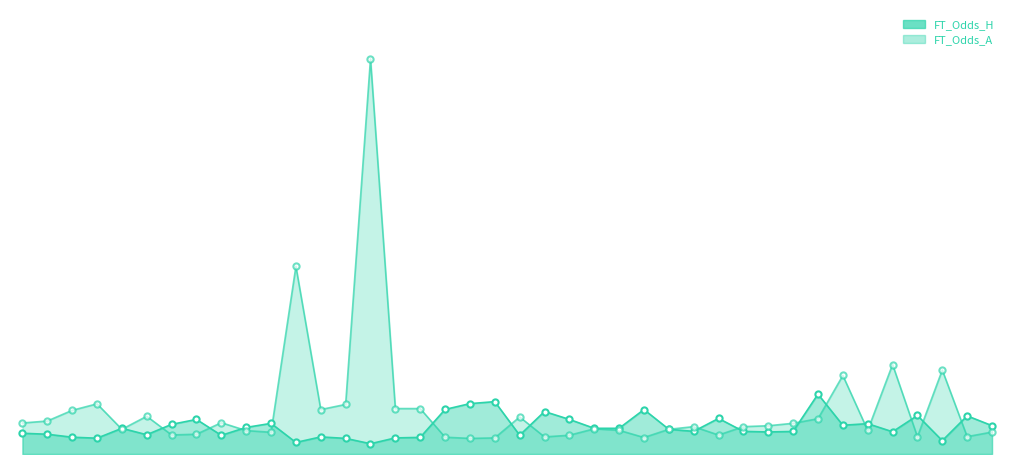

At how many categories does at least one series exceed 2?

40